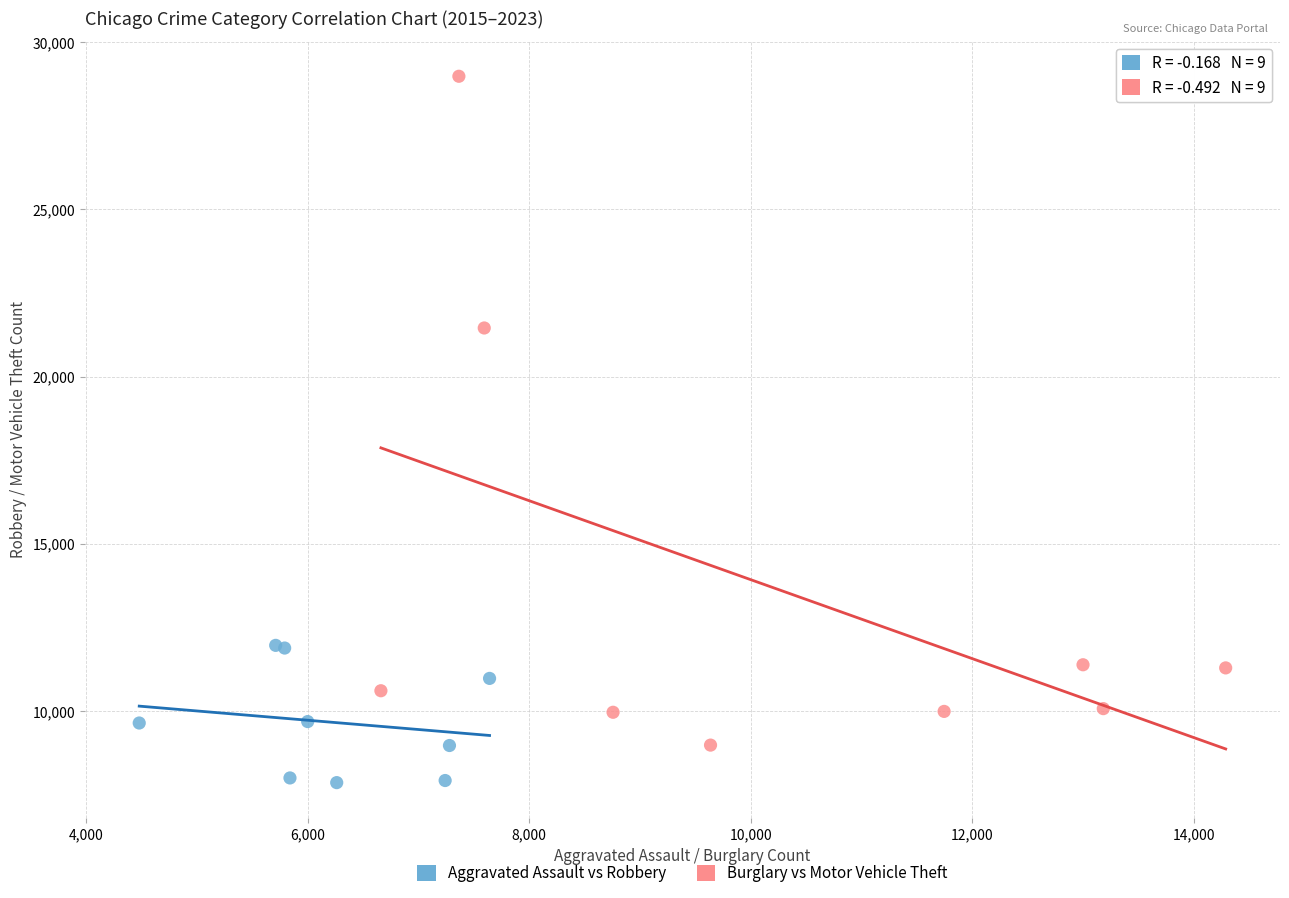

What are all the series names shown in the legend?

Aggravated Assault vs Robbery, Burglary vs Motor Vehicle Theft